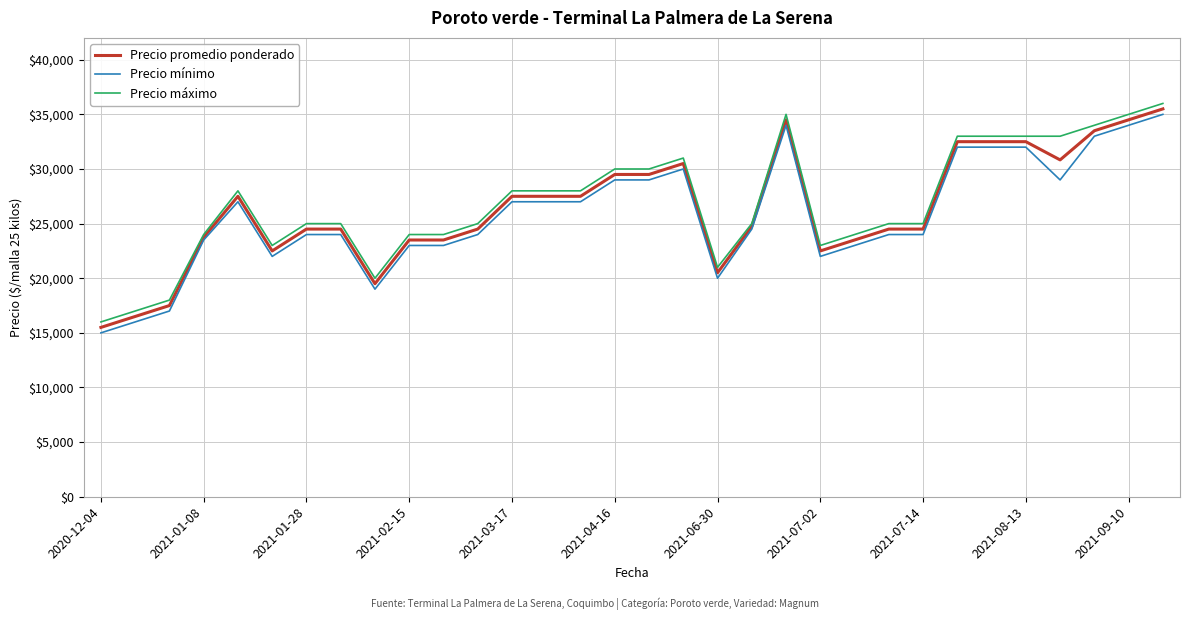

List the series in order of their peak value, lowest first.

Precio mínimo, Precio promedio ponderado, Precio máximo